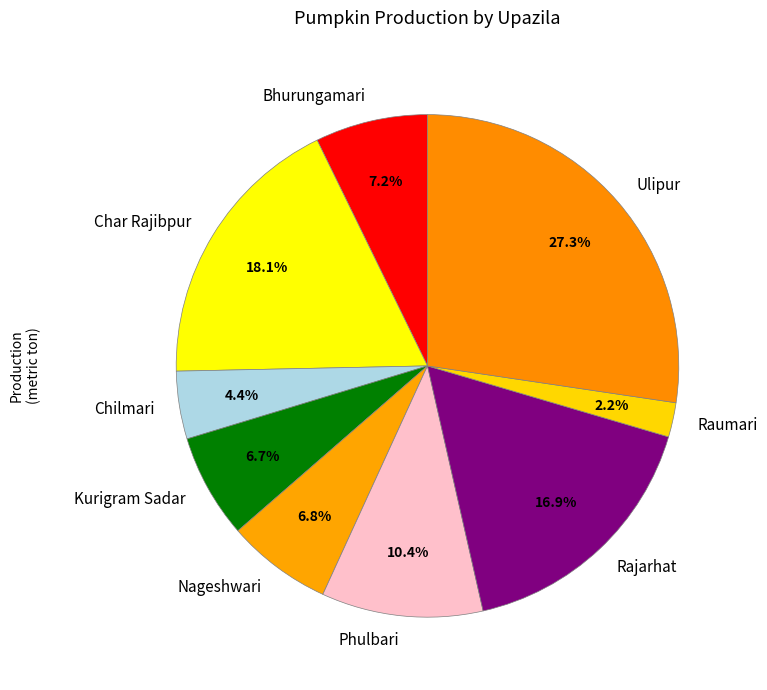

Does any single category account for the majority?

No